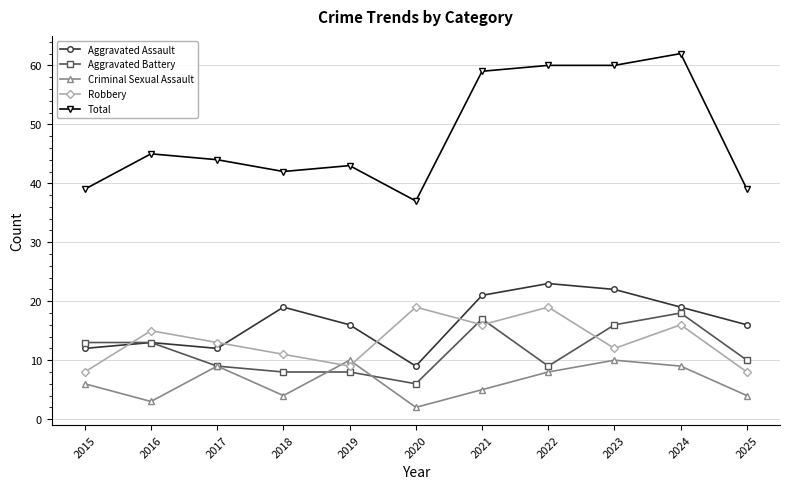

How many data points does each series have?

11